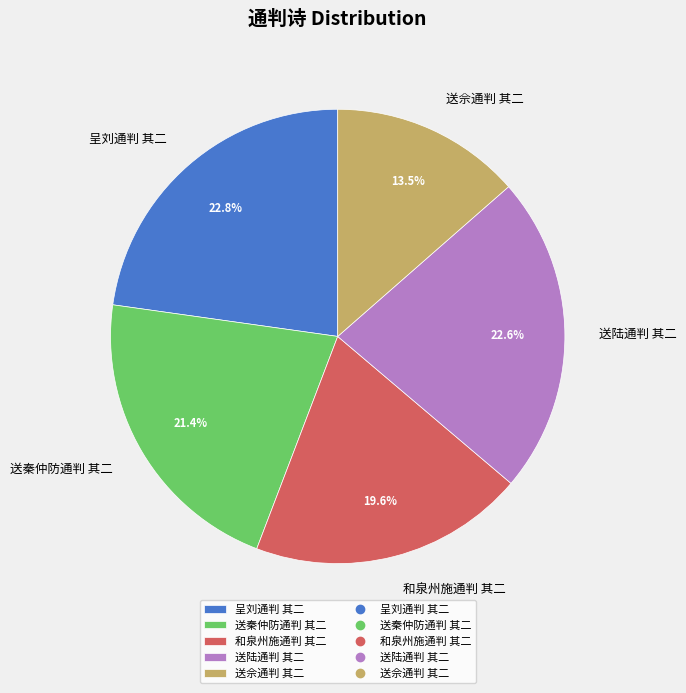

What is the total percentage of 送佘通判 其二 and 呈刘通判 其二?

36.3%